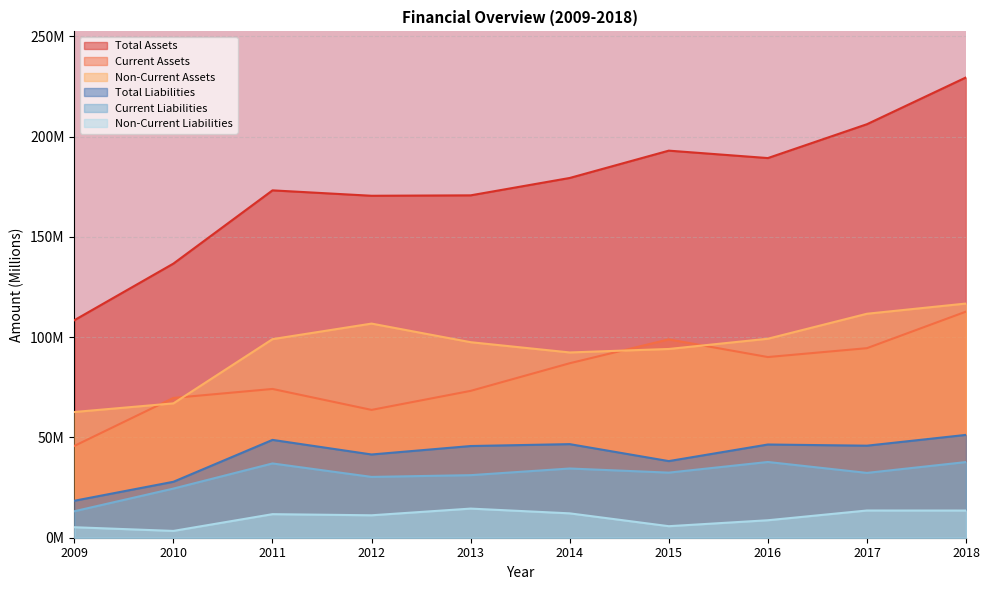

At which category is the sum across all series the highest?

2018